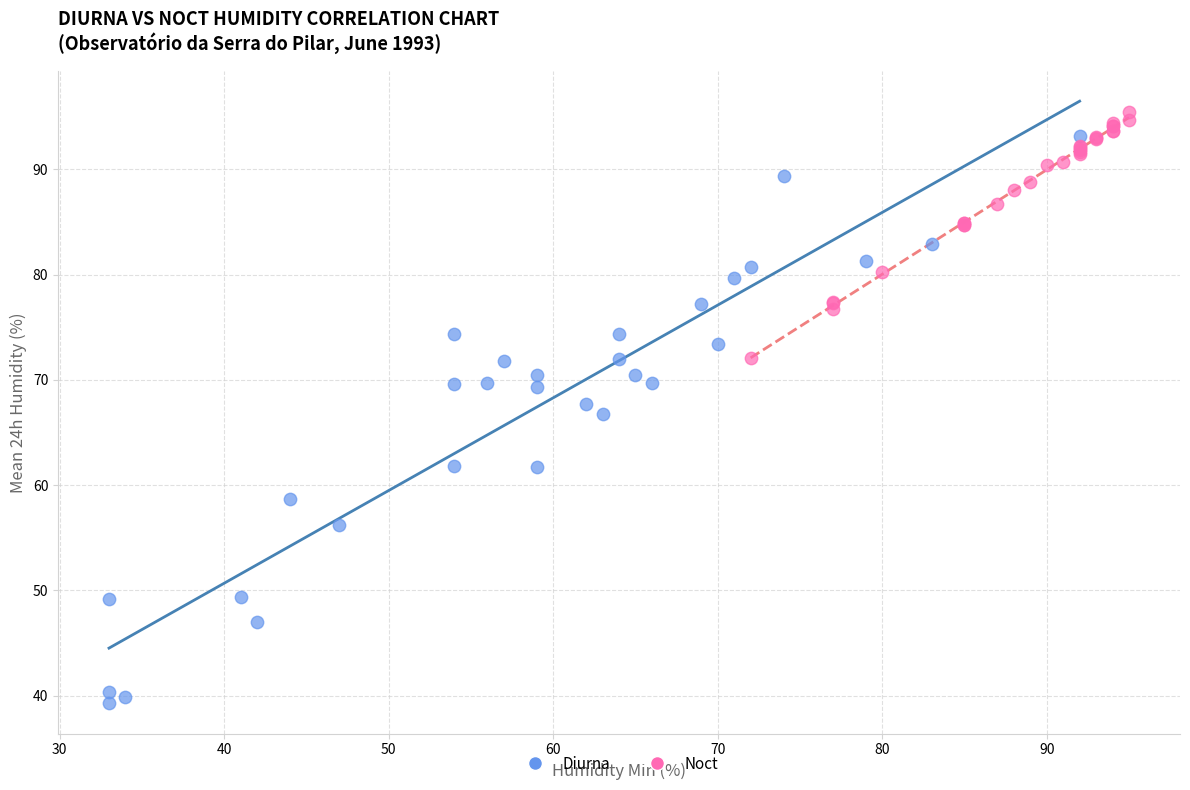

Which series has the largest Y range (max minus min)?

Diurna